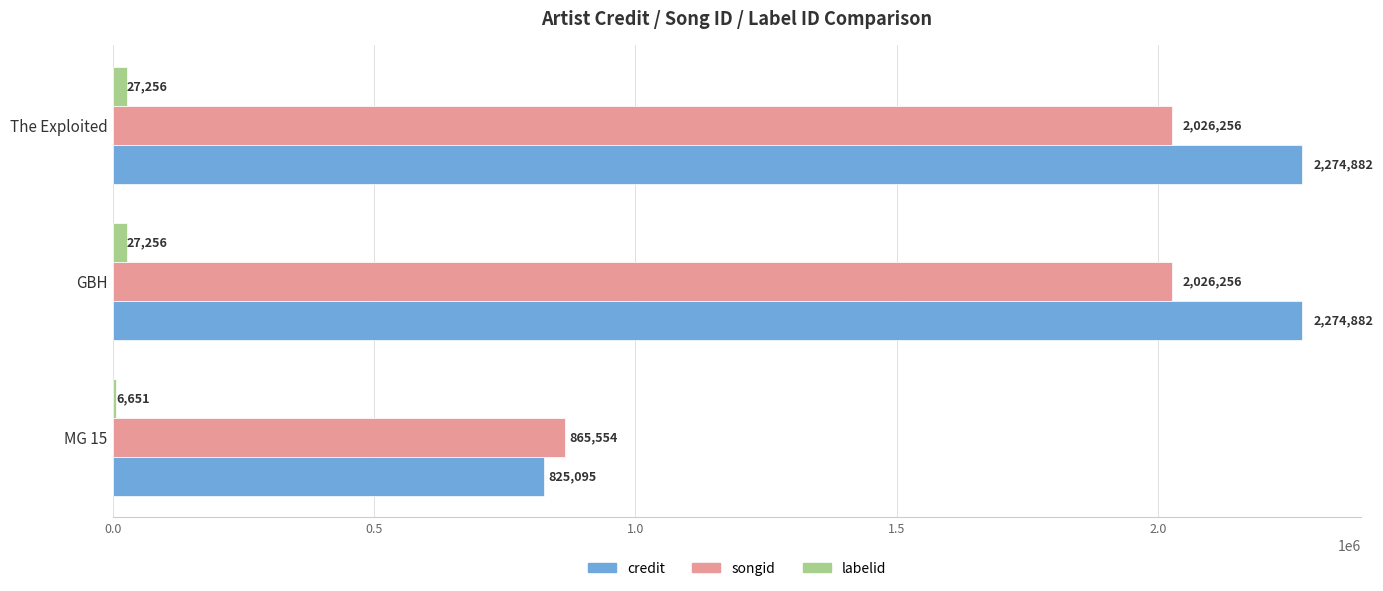

What is the sum of all labelid values?

61163